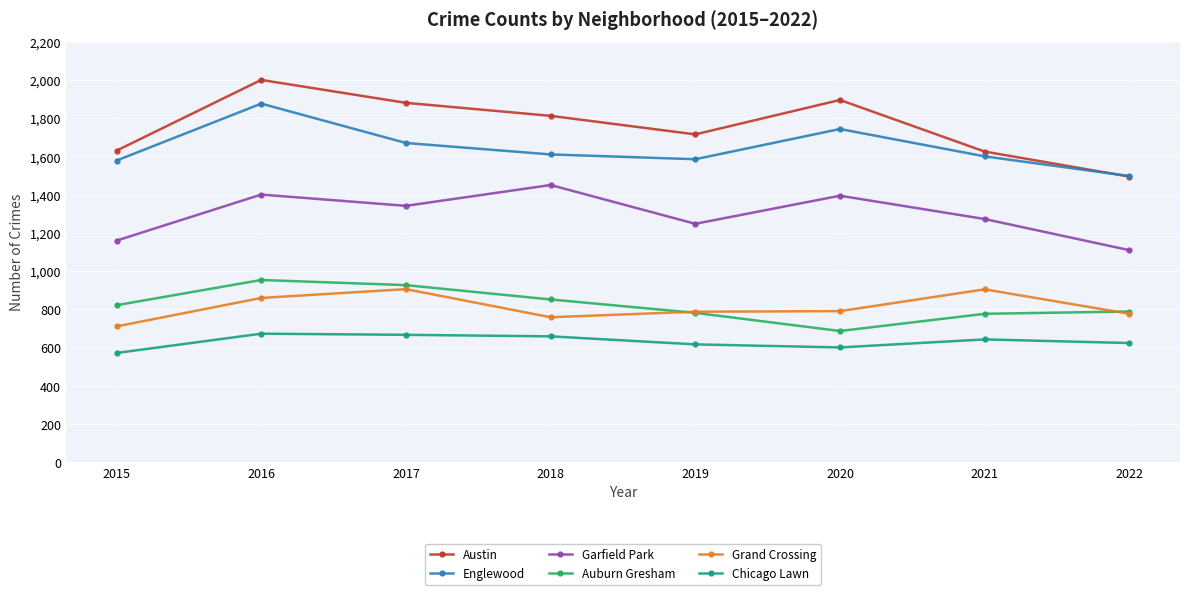

How many interior local valleys does the Garfield Park series have?

2